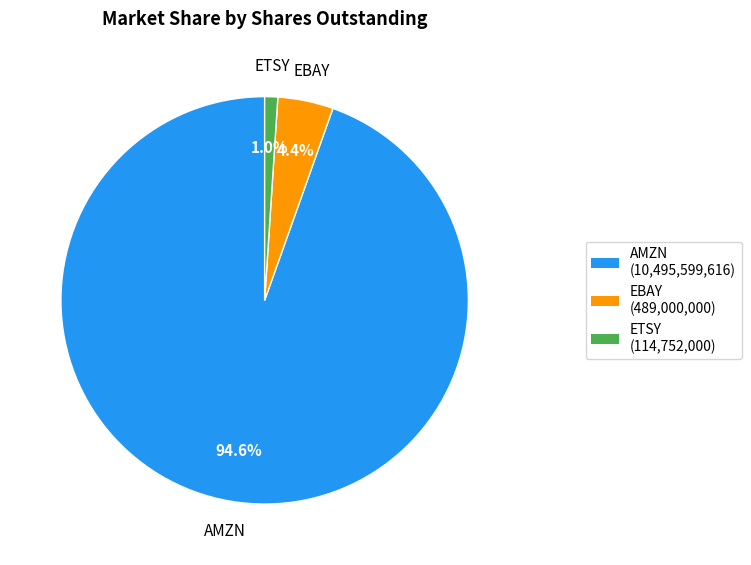

What percentage do EBAY and AMZN together represent?

99.0%